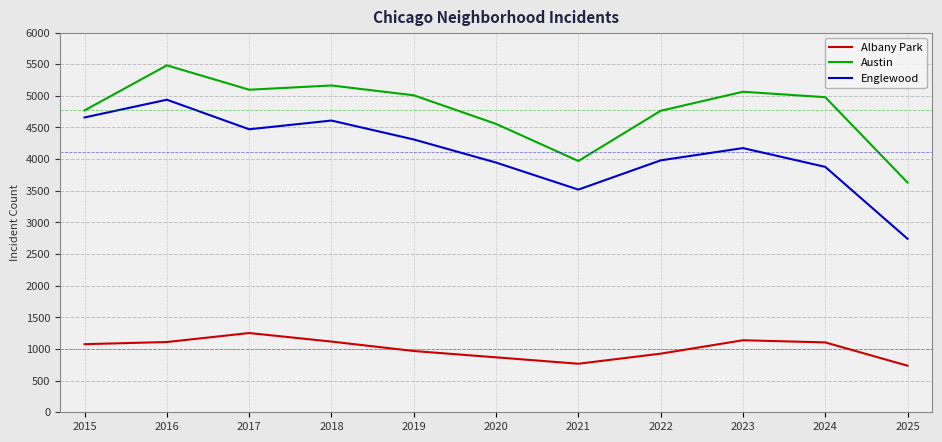

Which category has the highest value in the Austin series?

2016